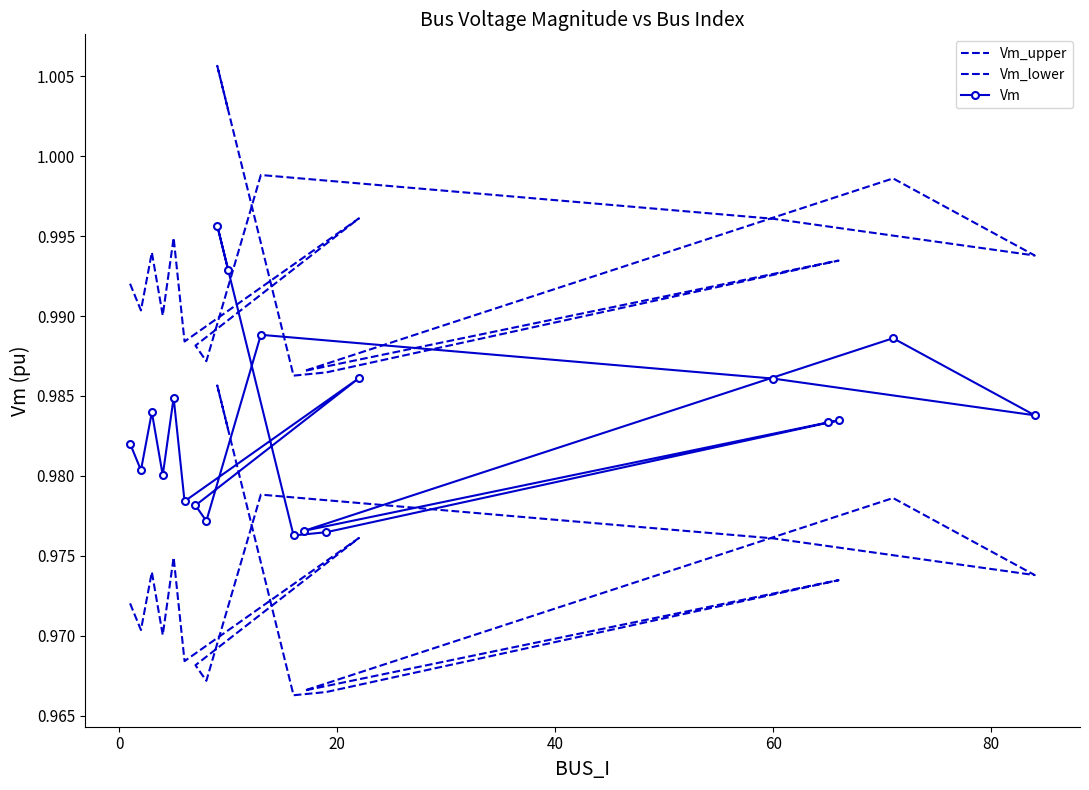

True or false: Vm and Vm_upper cross at least once.

False